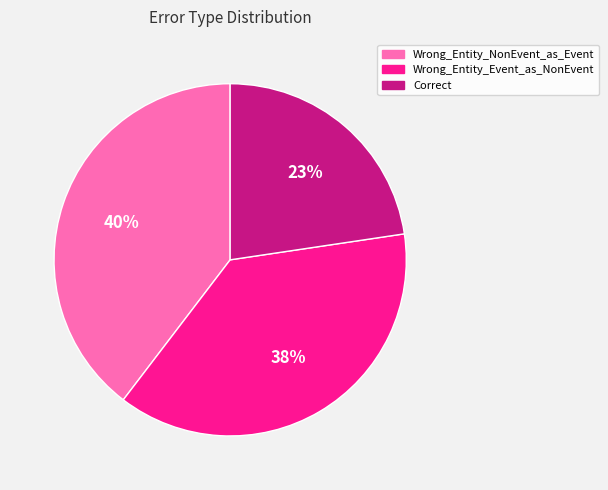

To the nearest percent, what is the difference between the Correct and Wrong_Entity_Event_as_NonEvent slice percentages?

15%